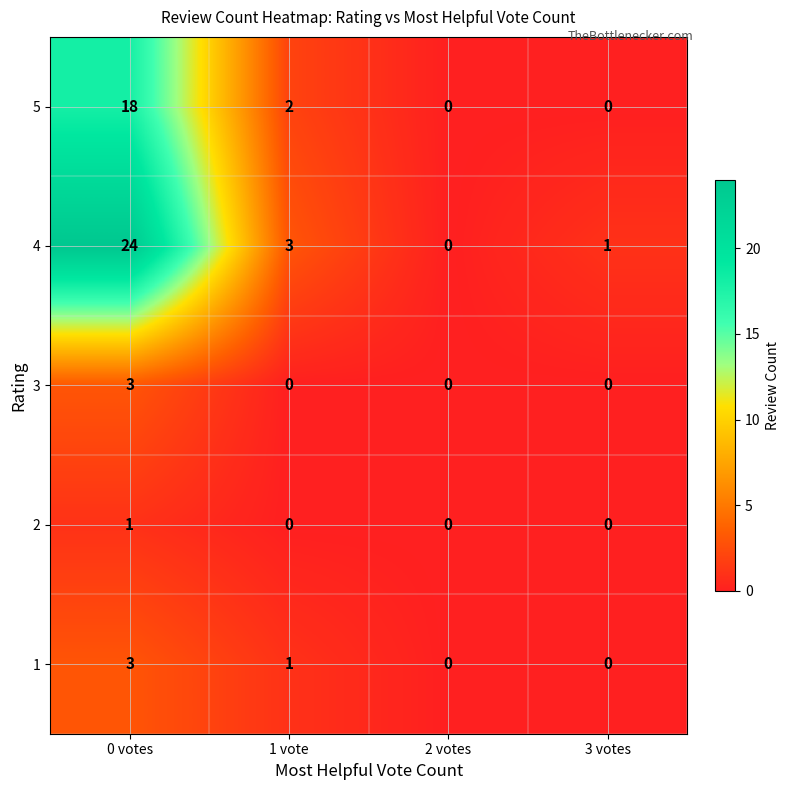

Is the value of 1 at 2 votes greater than the value of 5 at 0 votes?

No